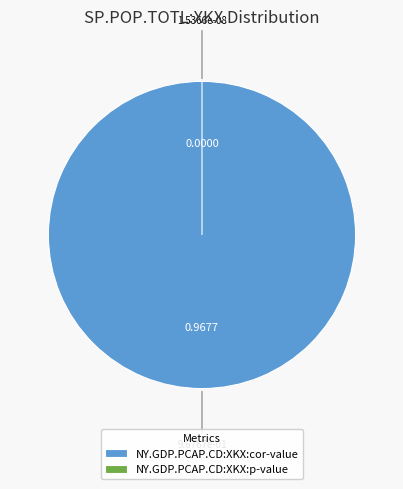

The NY.GDP.PCAP.CD:XKX:p-value slice represents 0% of the pie. True or false?

True